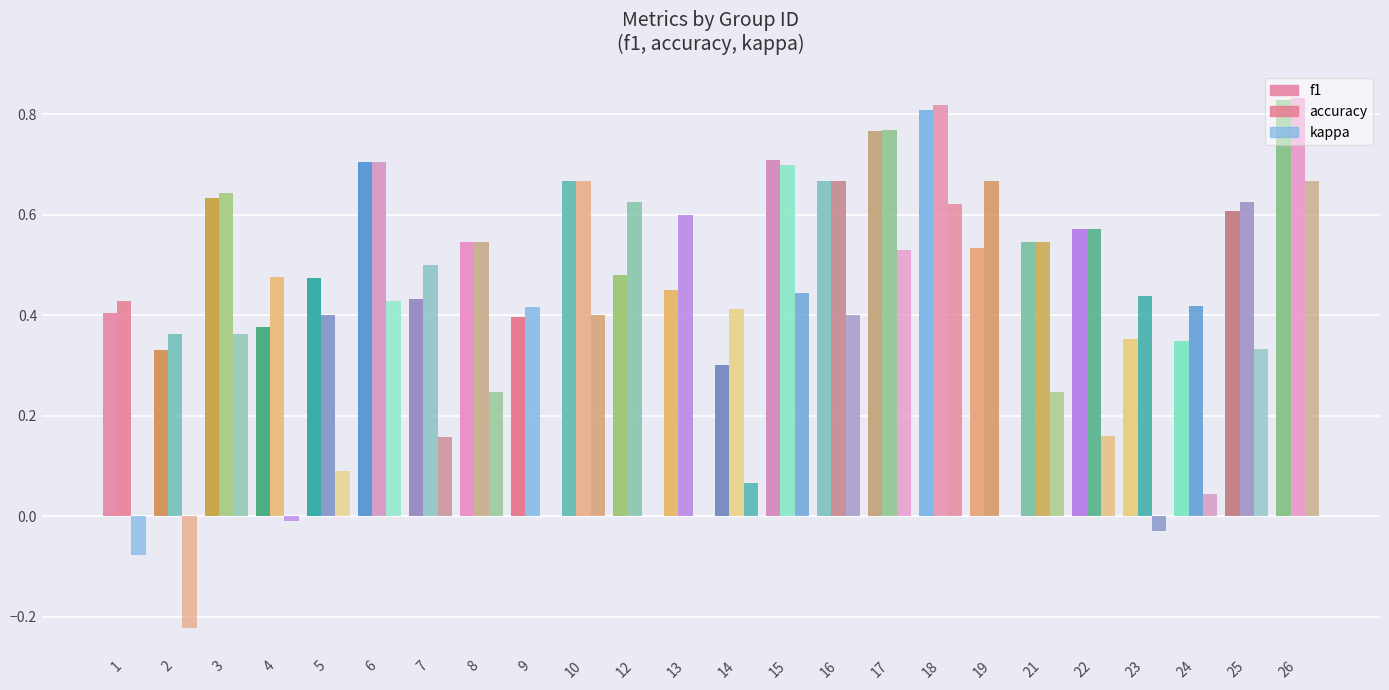

Between 8 and 9, which is larger?

8